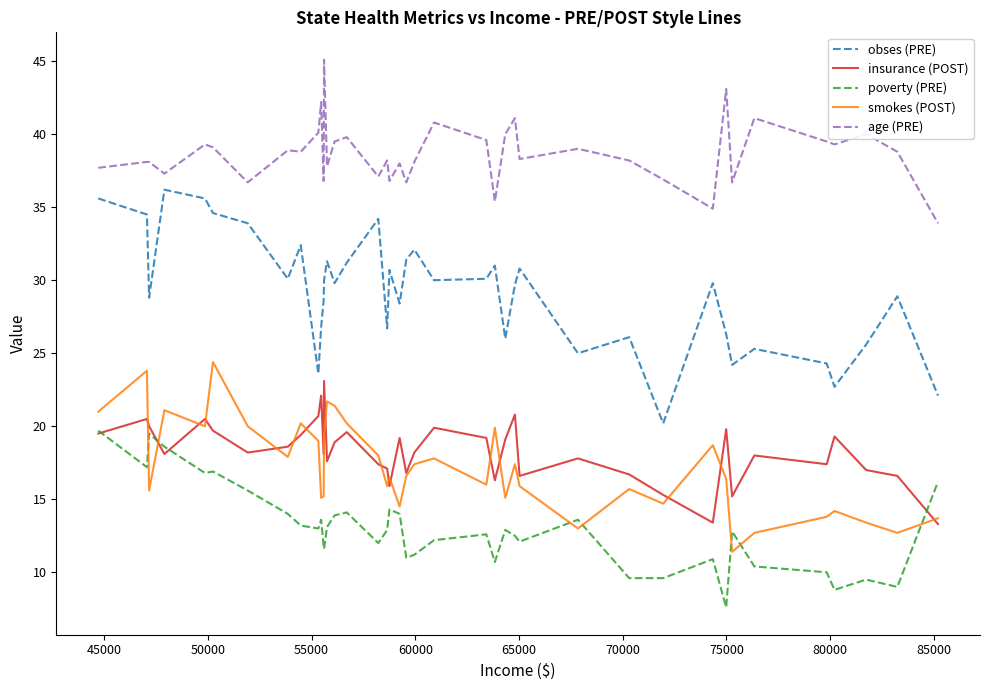

Which series has the largest total across all categories?

age (PRE)